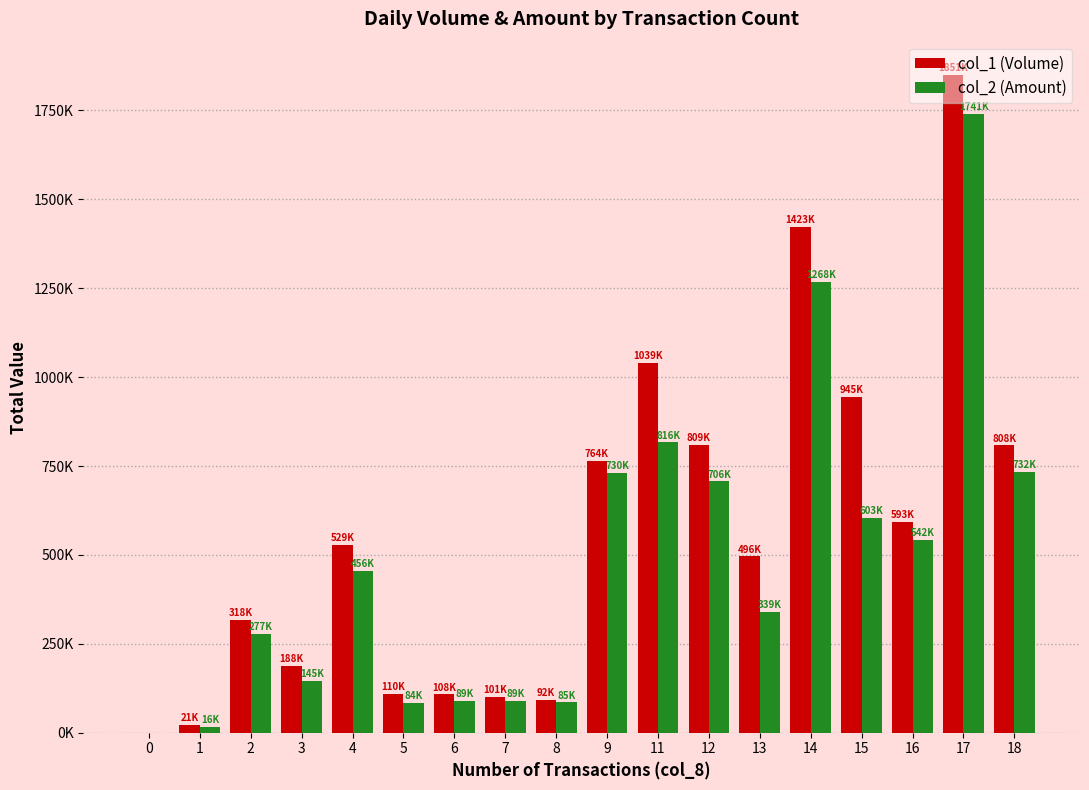

Where is col_1 (Volume) nearest to the value 925500?

15